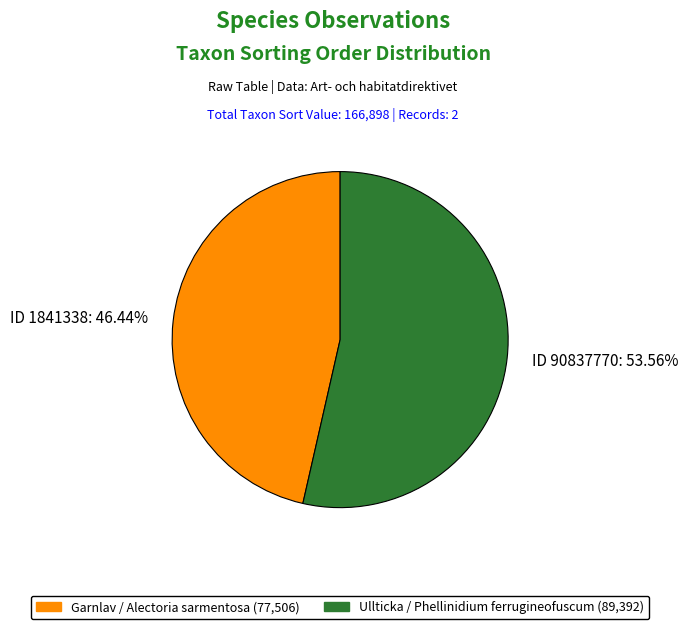

Do ID 90837770: 53.56% and ID 1841338: 46.44% together represent more than half of the pie?

Yes